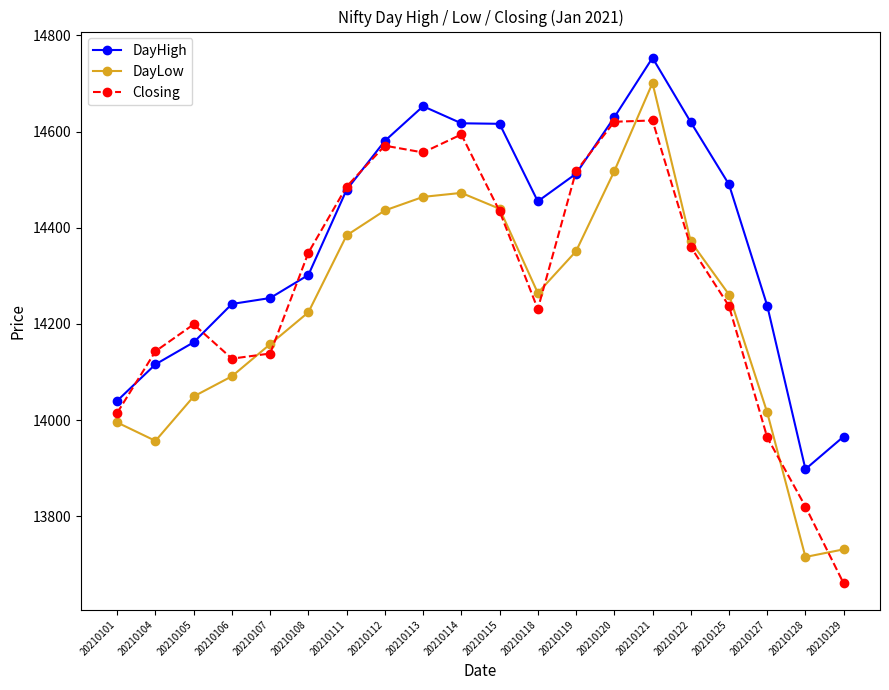

Is it true that Closing equals 6171.4 at 20210106?

False